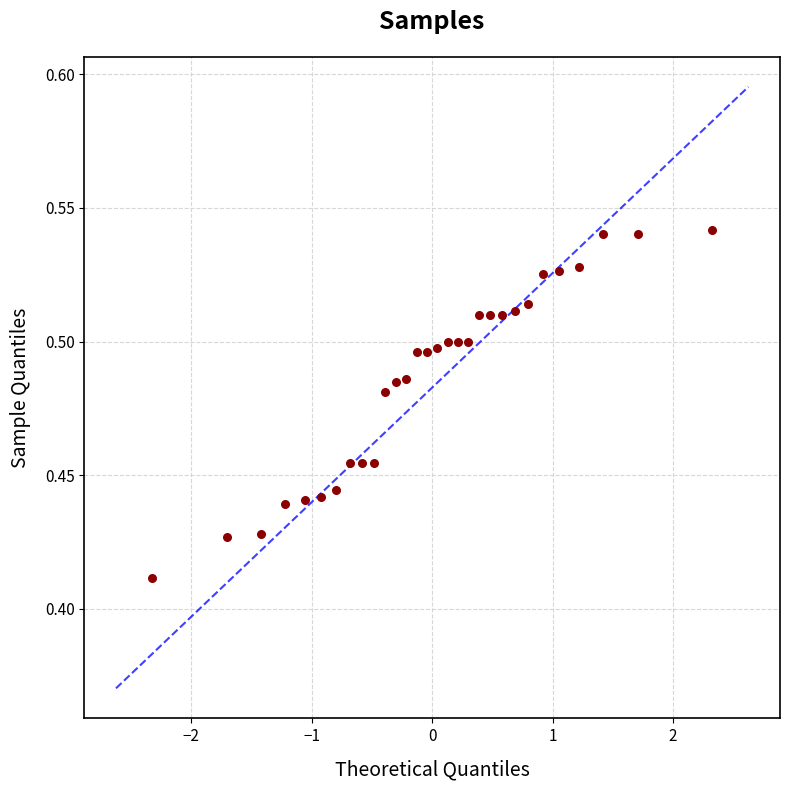

What is the range of X values (max minus min)?

4.7